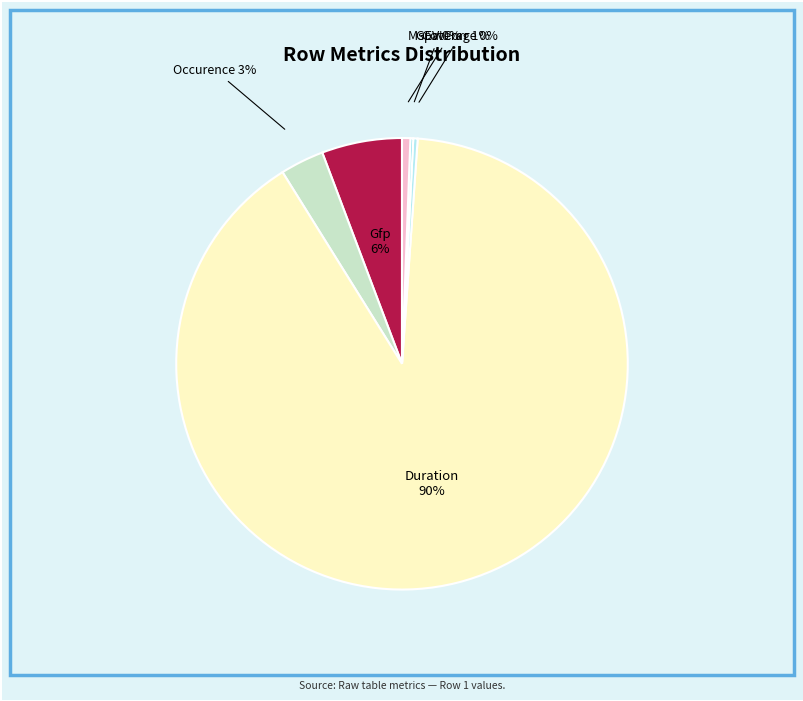

Combined, do Occurence and Duration account for over 50%?

Yes